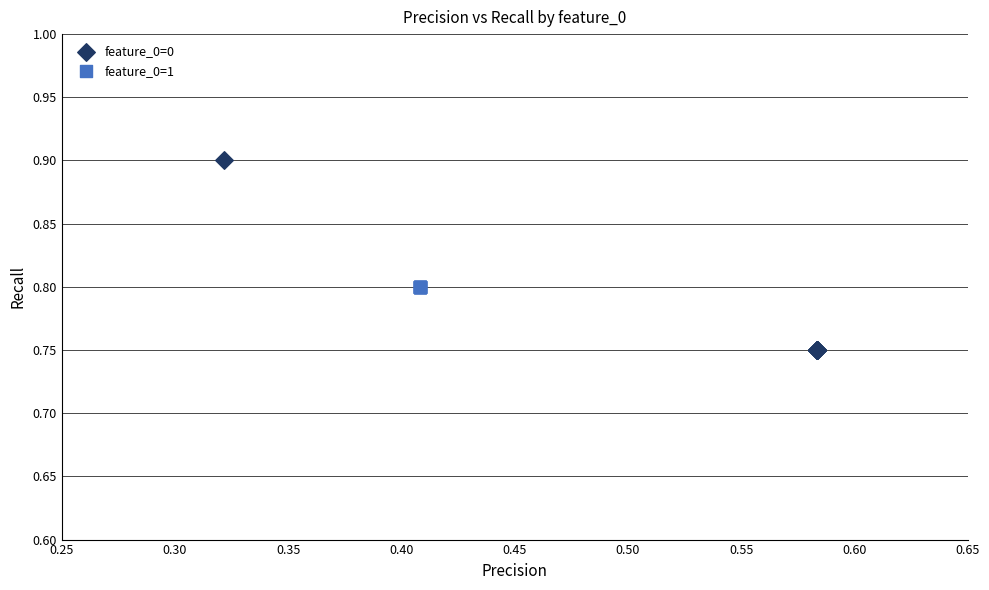

Which series reaches the maximum Y coordinate?

feature_0=0